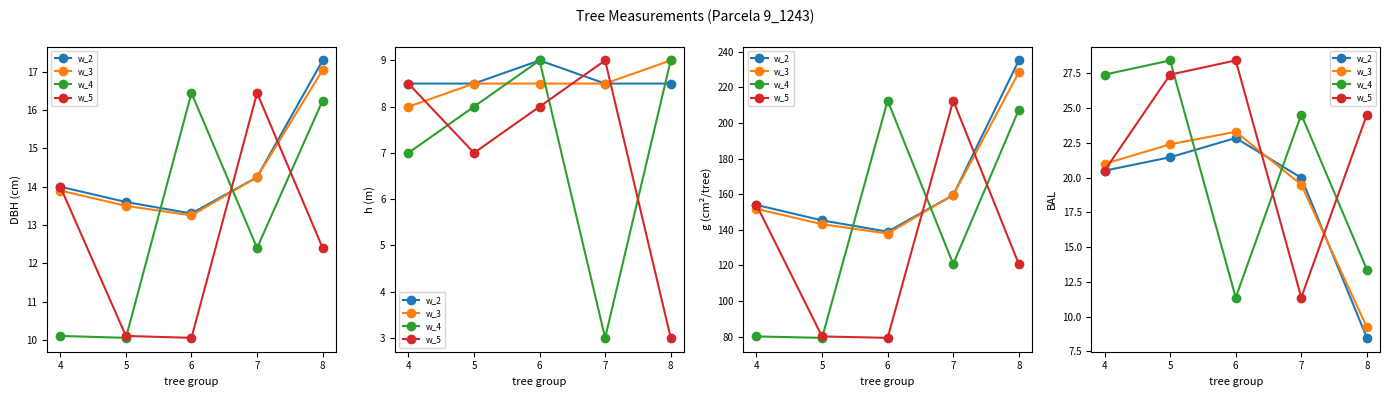

The w_5 series shows 27.2 at 4. True or false?

False